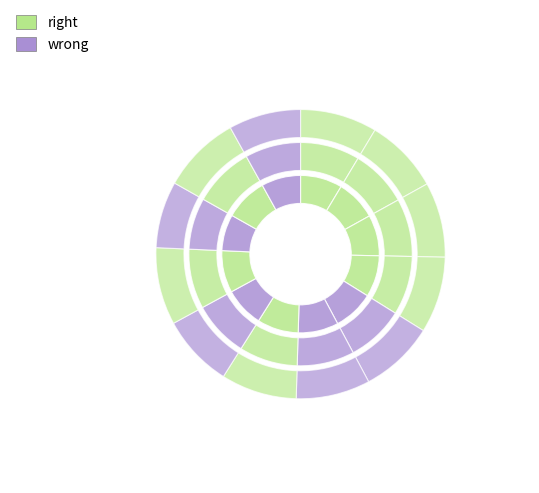

Combined, do 11 and 7 account for over 50%?

No